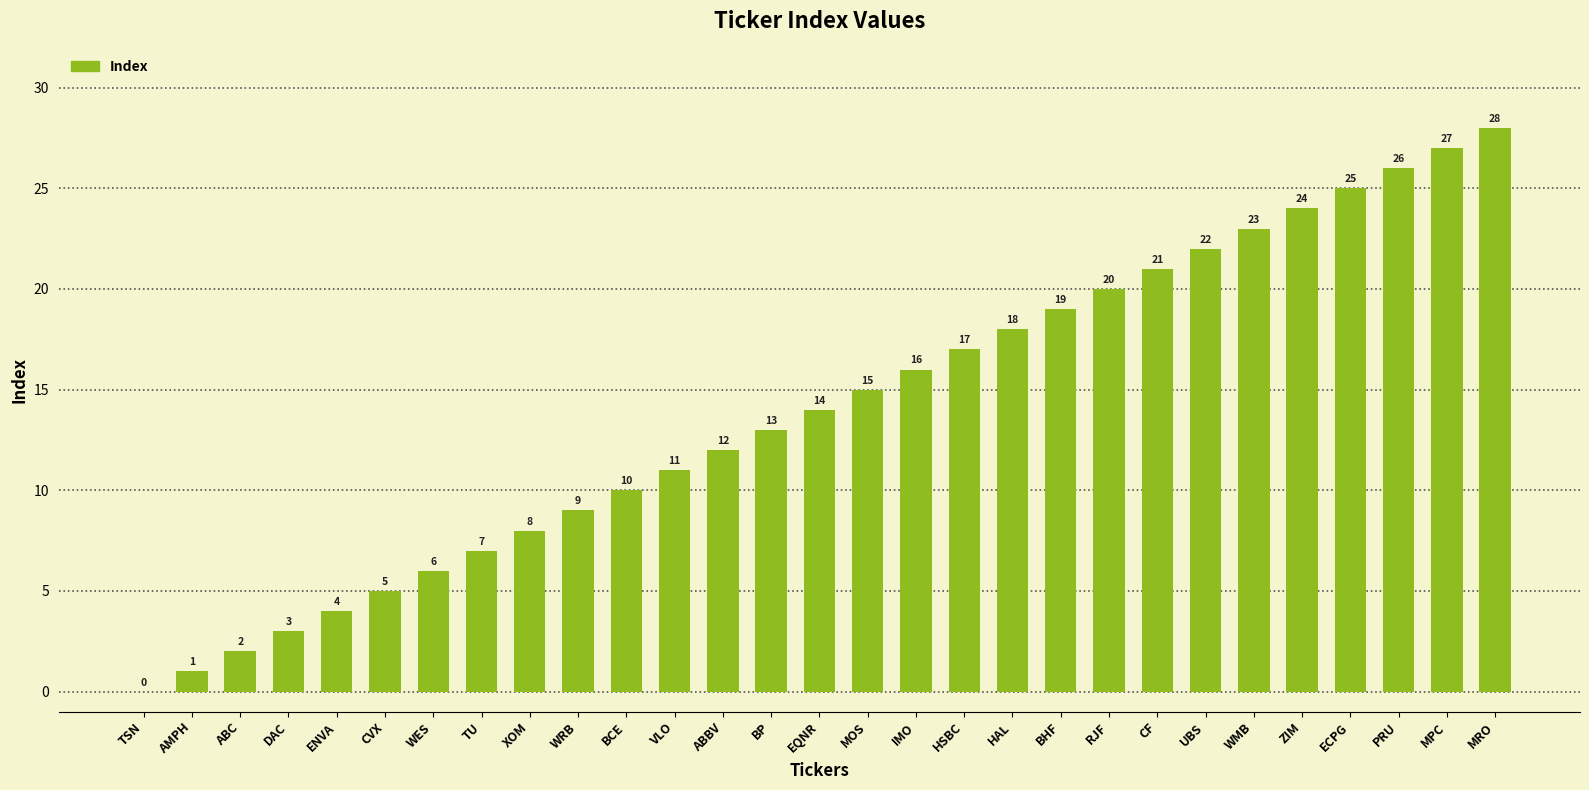

What is the approximate value at IMO, to the nearest 5?

15